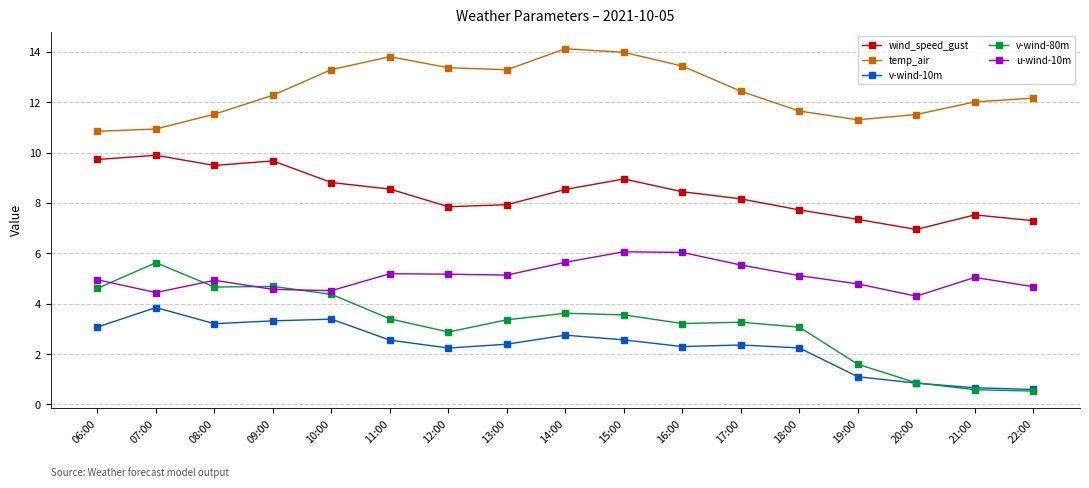

True or false: temp_air and v-wind-10m cross at least once.

False